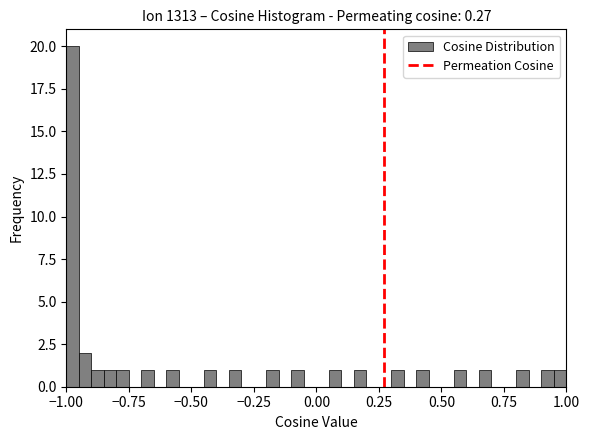

Read against the x-axis, roughly where is the centre of the tallest bar?

-0.95